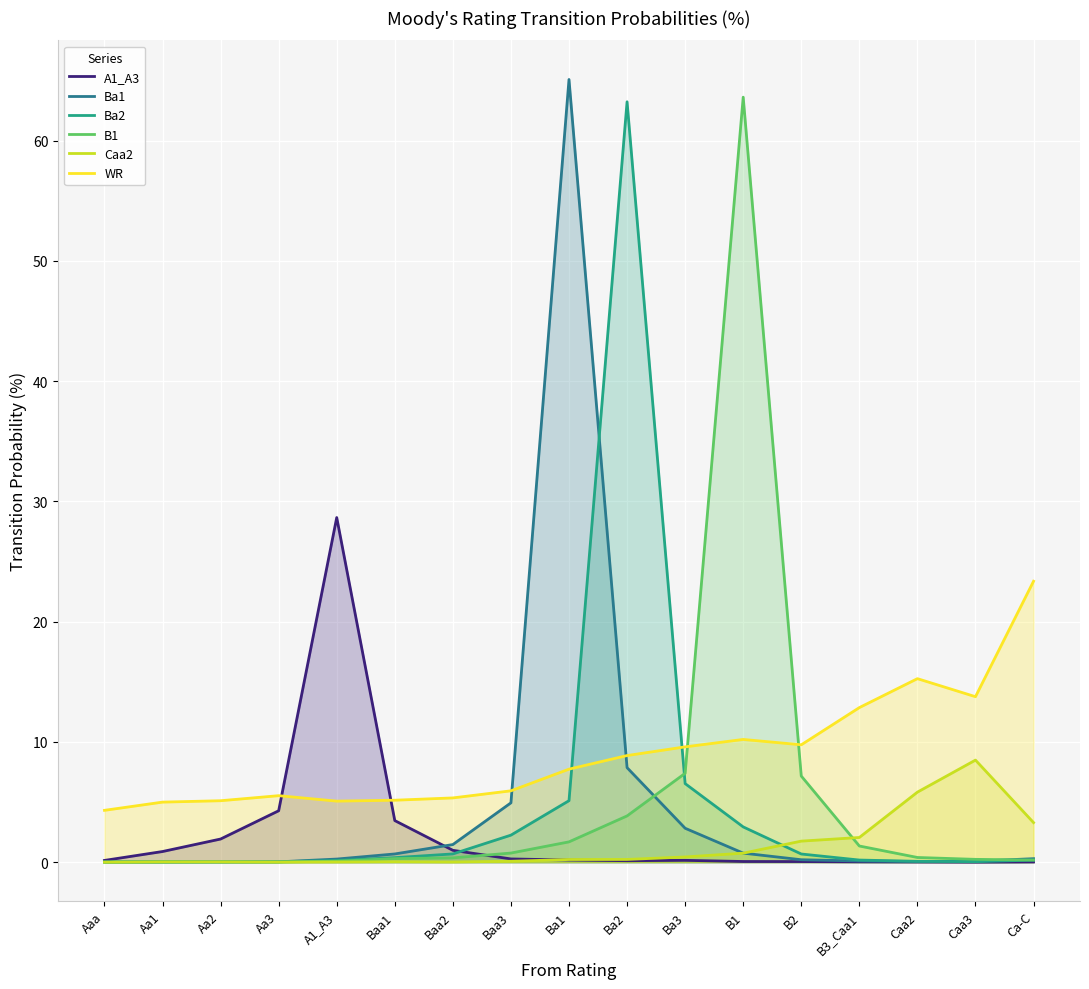

In WR, how many points are higher than both neighbors (excluding endpoints)?

3